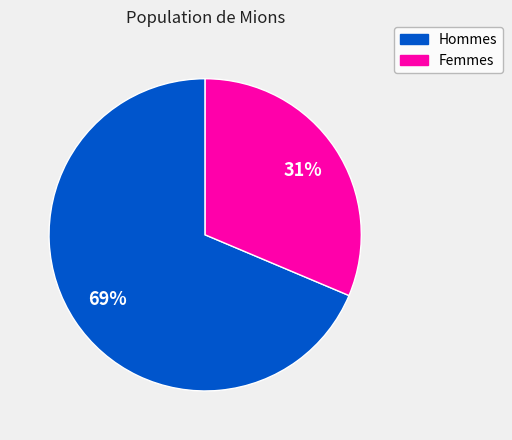

To the nearest percent, what is the average slice percentage?

50%